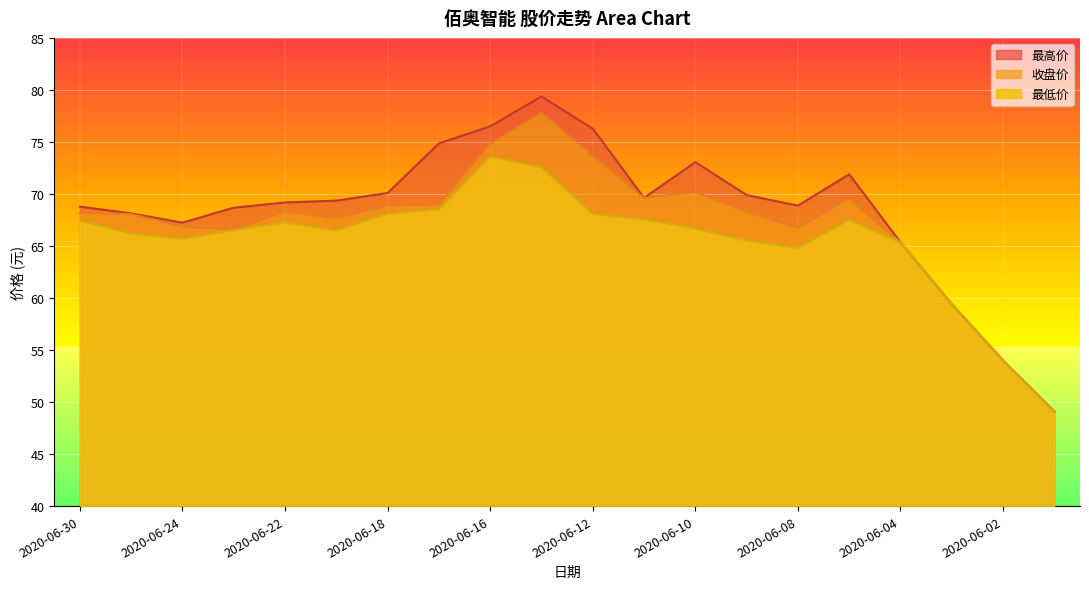

Where is 最高价 nearest to the value 64?

2020-06-04